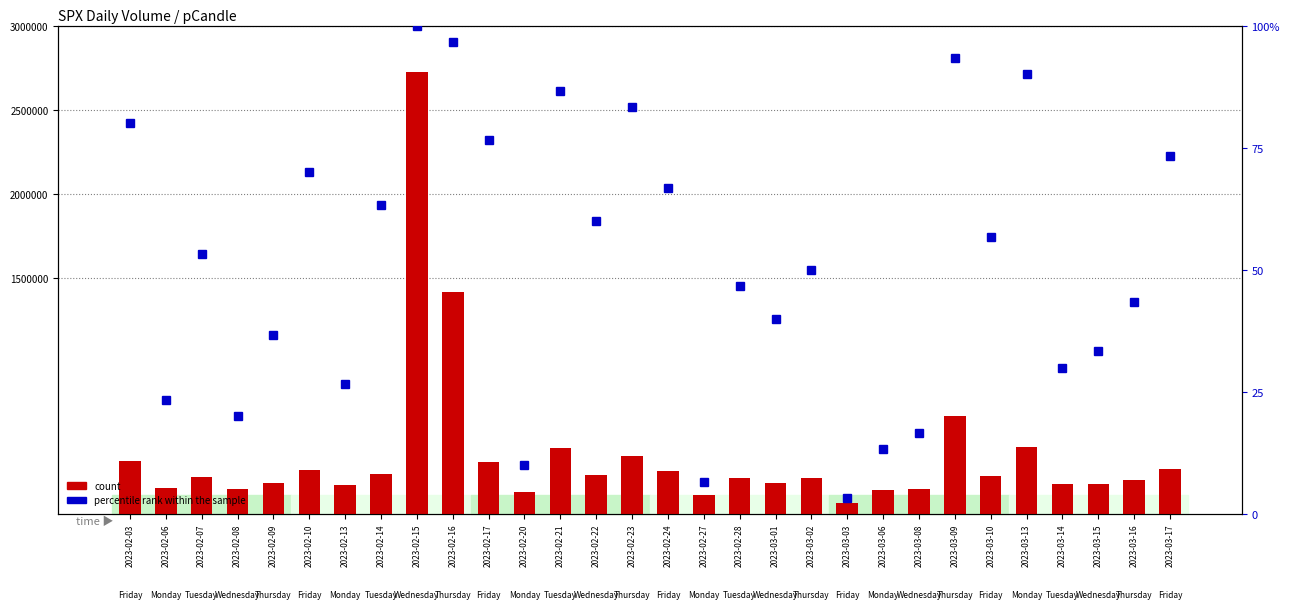

At how many categories does at least one series exceed 2373157?

1